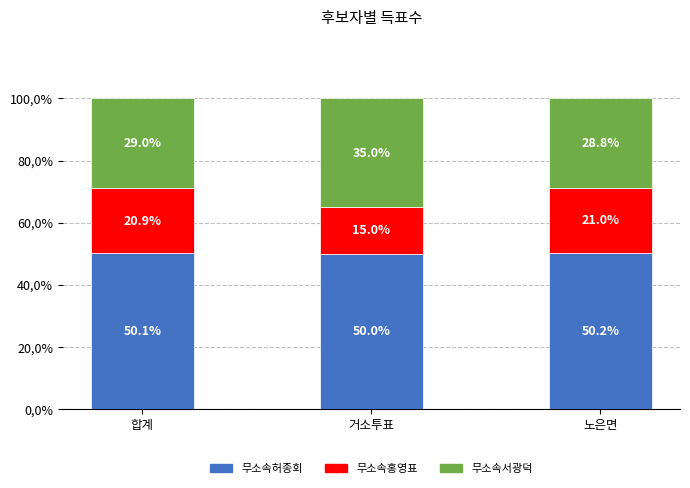

Is it true that 무소속서광덕 equals 14.4 at 노은면?

False